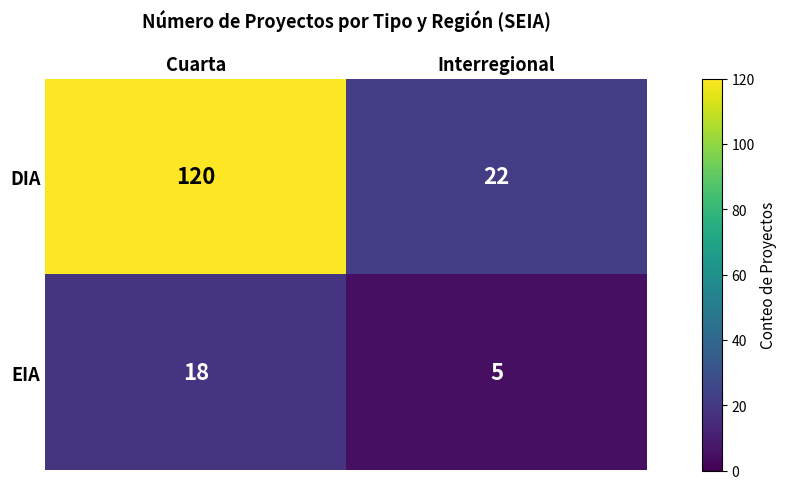

Which series has the largest total across all categories?

DIA